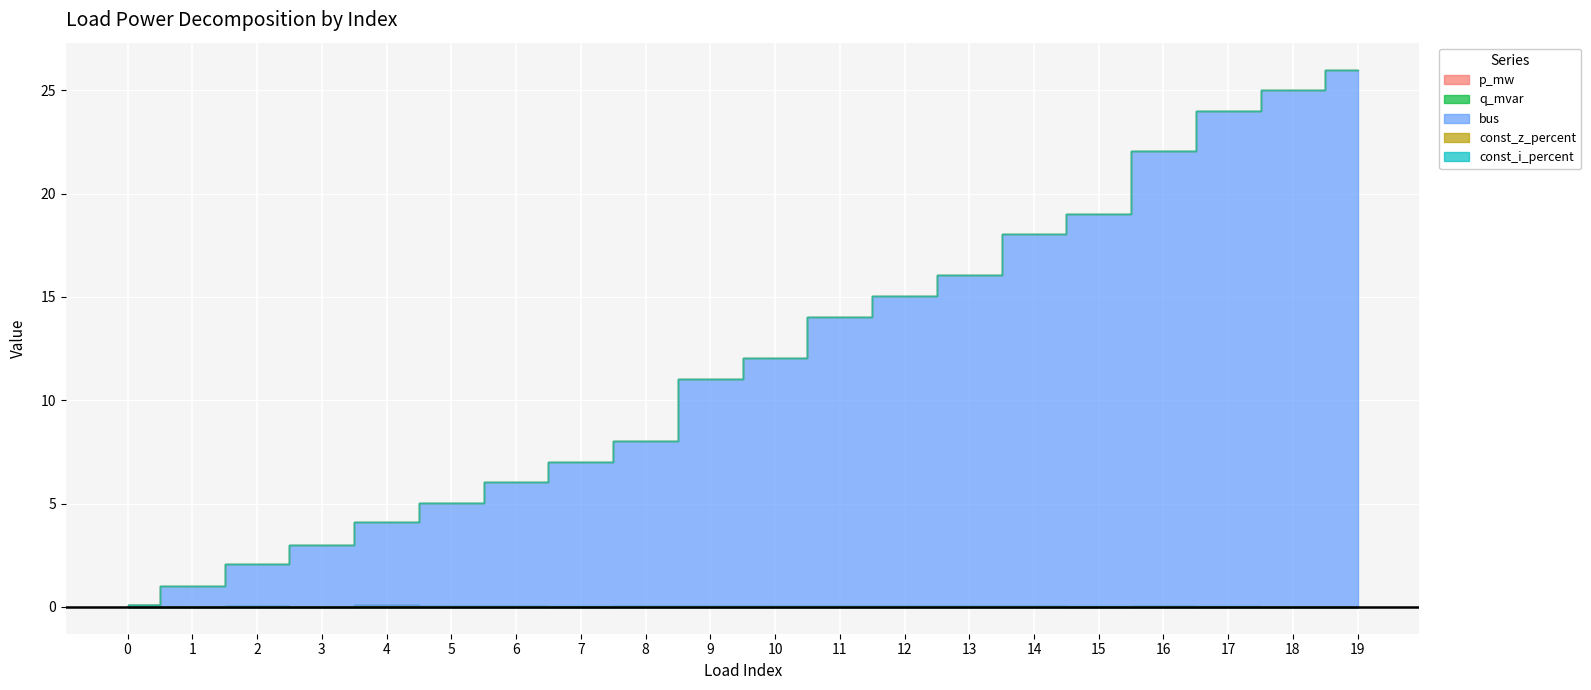

True or false: q_mvar has a value of 0.0 at 17.

False